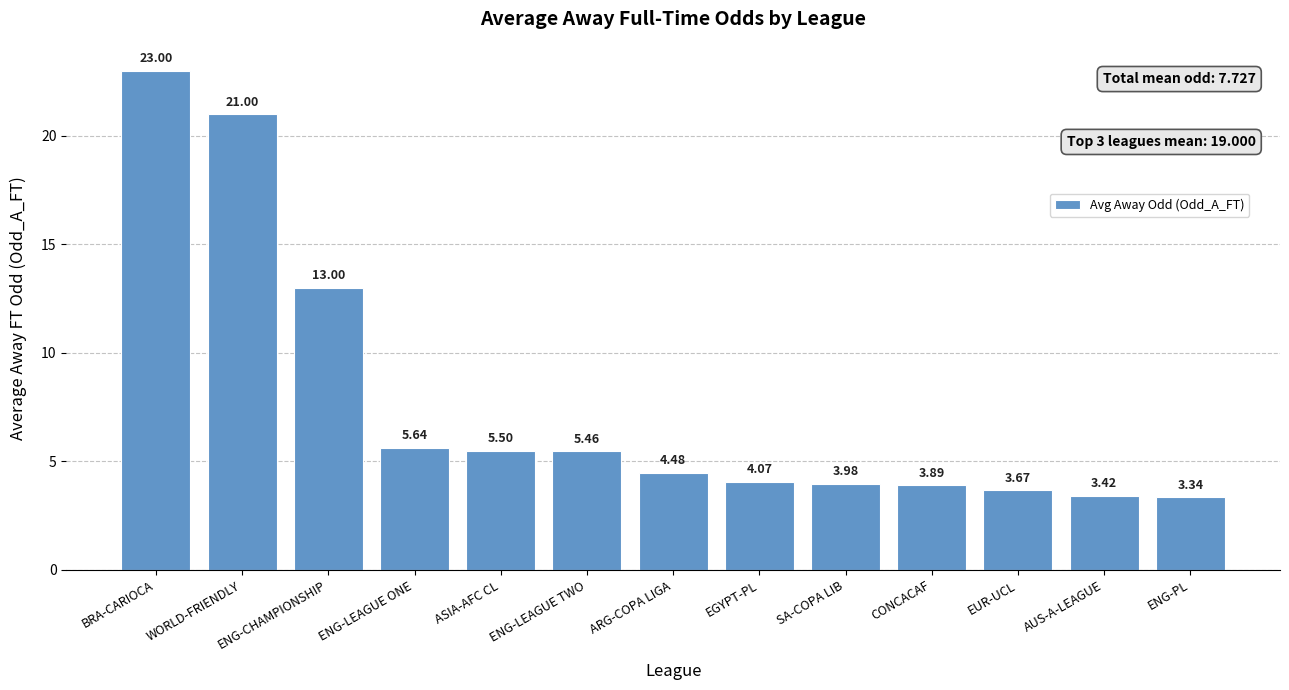

List the labels in order of value, smallest first.

ENG-PL, AUS-A-LEAGUE, EUR-UCL, CONCACAF, SA-COPA LIB, EGYPT-PL, ARG-COPA LIGA, ENG-LEAGUE TWO, ASIA-AFC CL, ENG-LEAGUE ONE, ENG-CHAMPIONSHIP, WORLD-FRIENDLY, BRA-CARIOCA